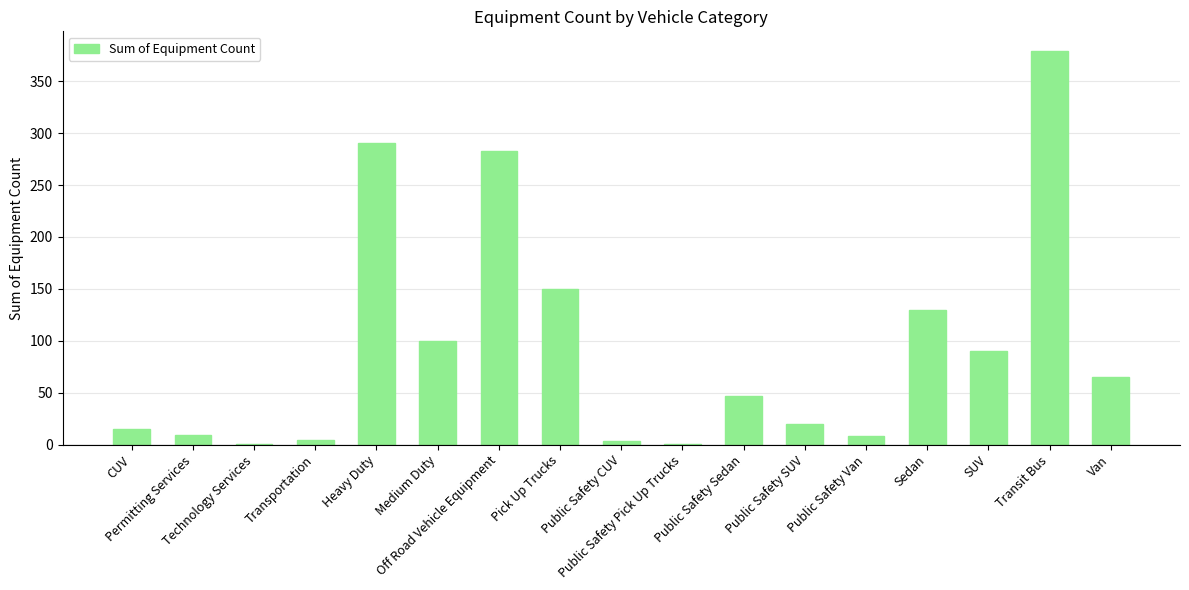

How many series are shown in this chart?

1